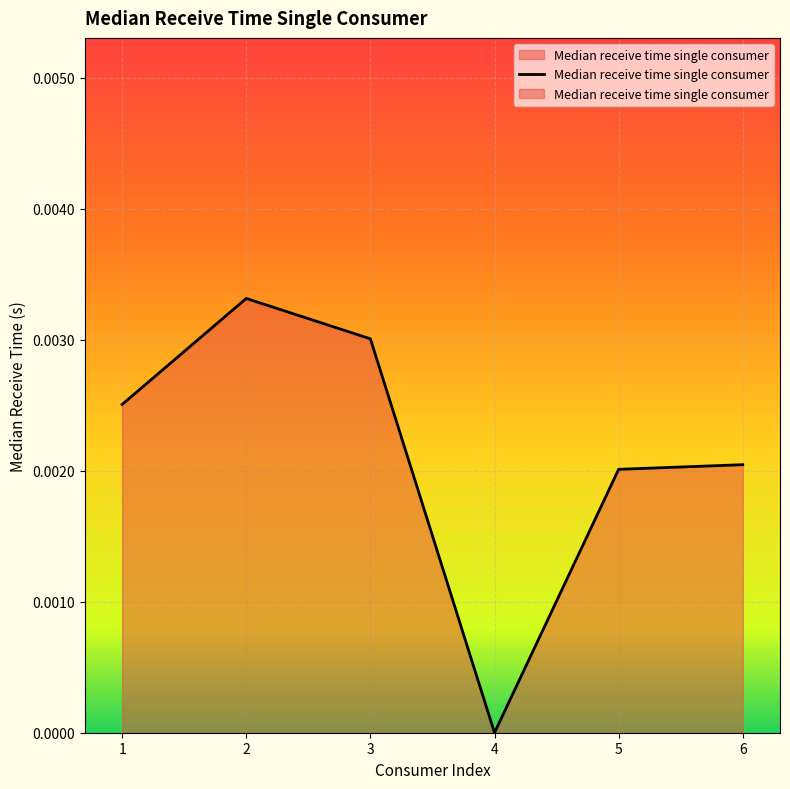

The chart shows a value of 0.0 at 2.0. True or false?

False